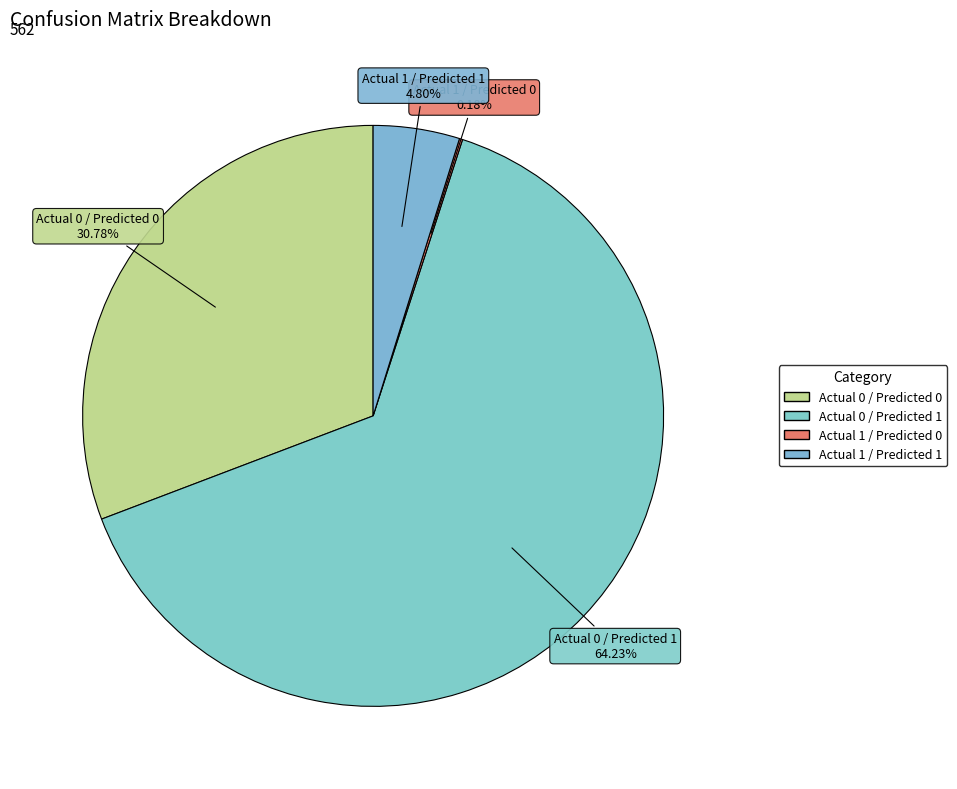

Which slice is the largest?

Actual 0 / Predicted 1